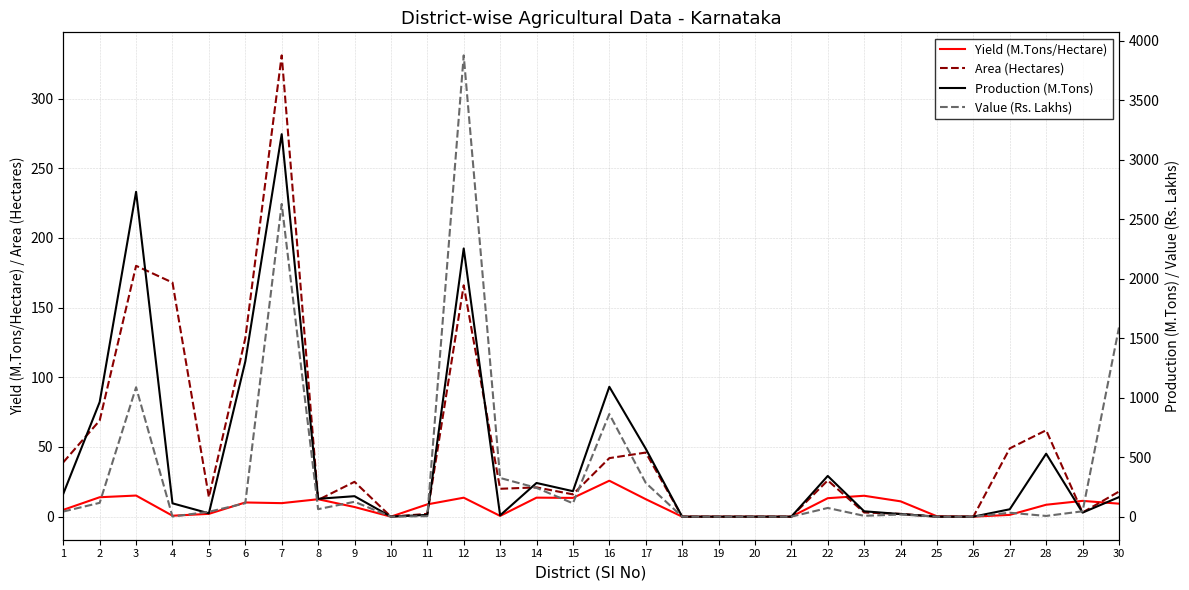

Is the value of Yield (M.Tons/Hectare) at 18 greater than the value of Area (Hectares) at 21?

No